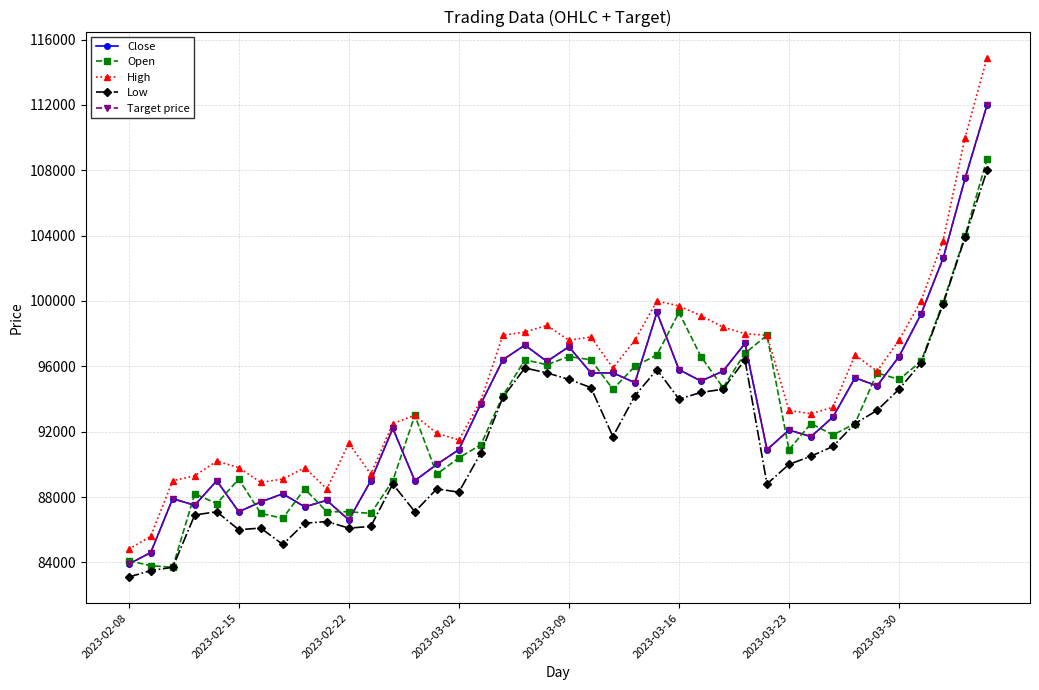

Which series has the largest total across all categories?

High